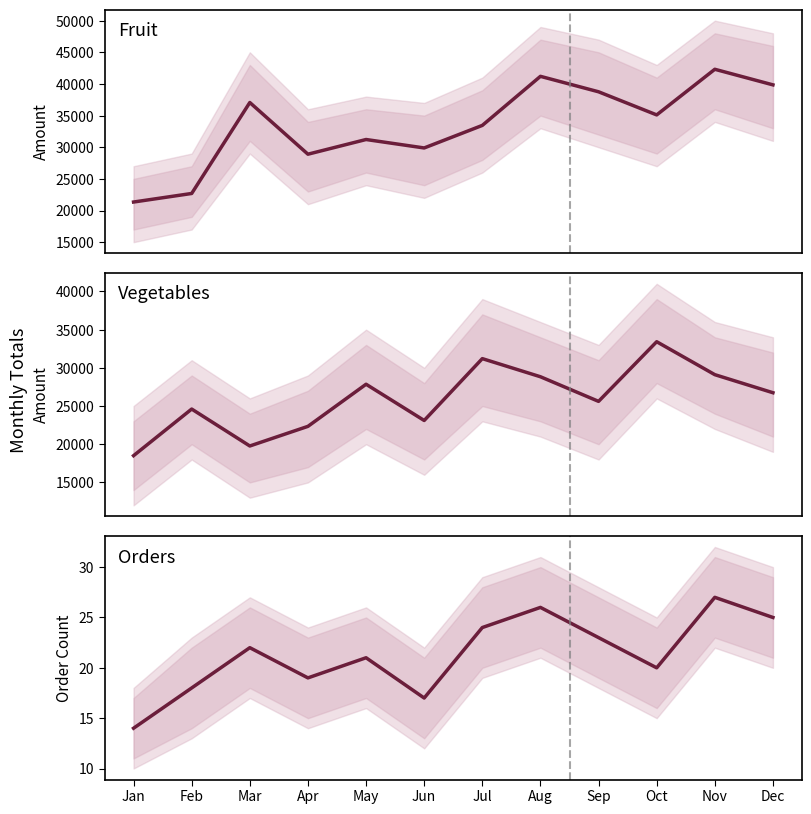

True or false: Orders (Fruit) has more than 0 points higher than both neighbors.

True